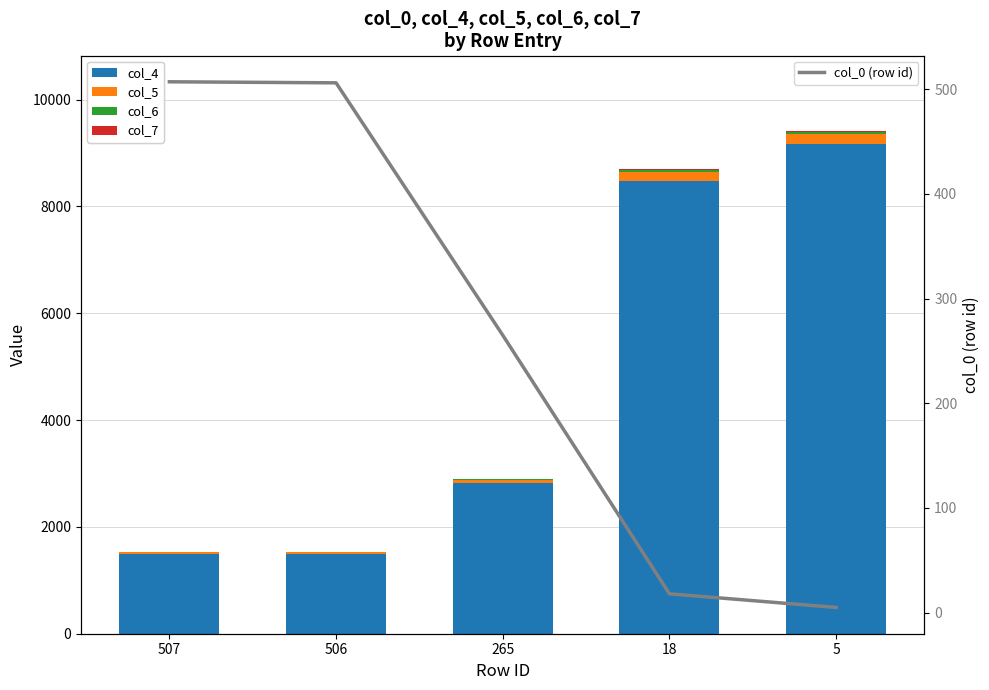

The value of col_7 at 506 is 3. True or false?

True